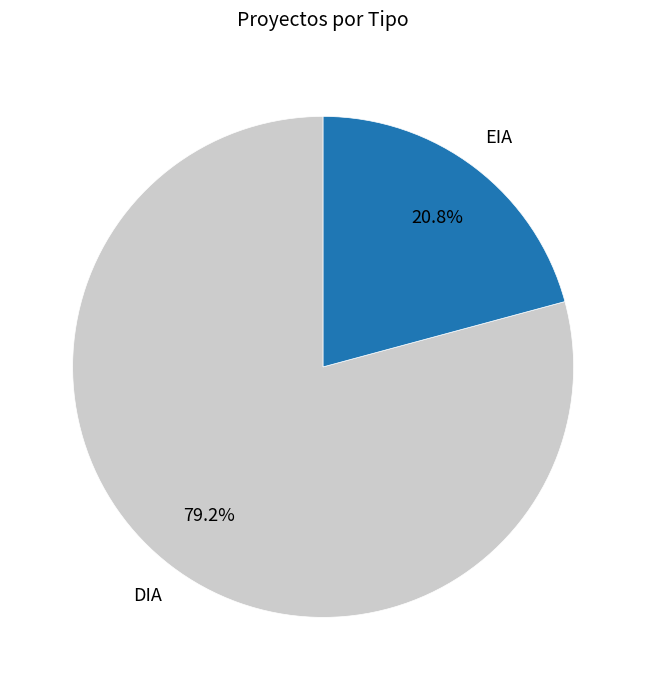

Count the number of slices in the pie.

2